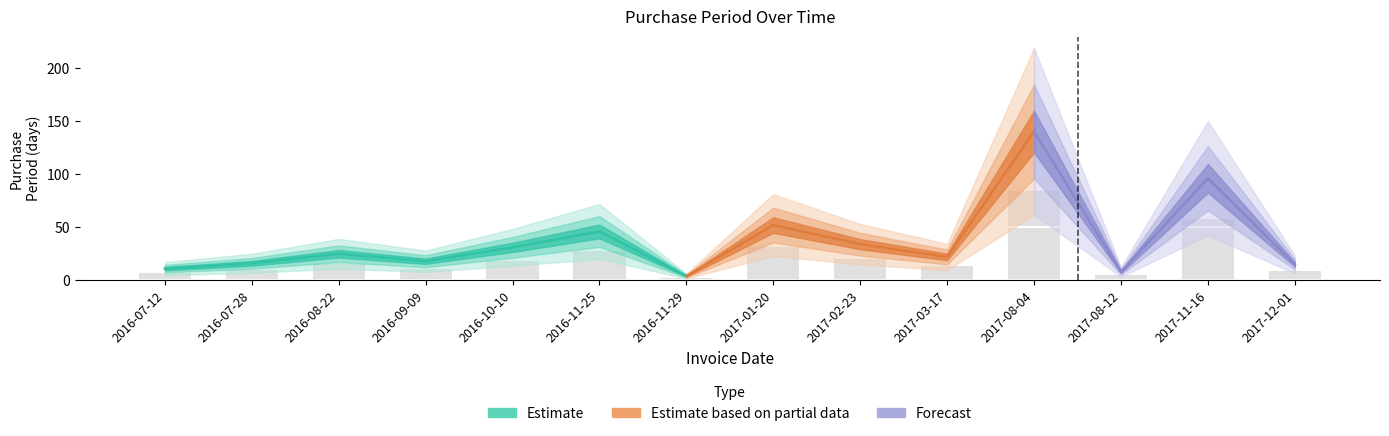

Which category has the highest value across all series?

2017-08-04